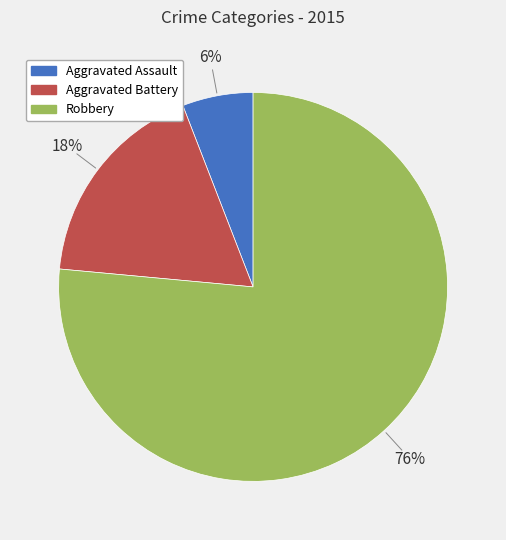

Which category has the biggest portion of the pie?

Robbery